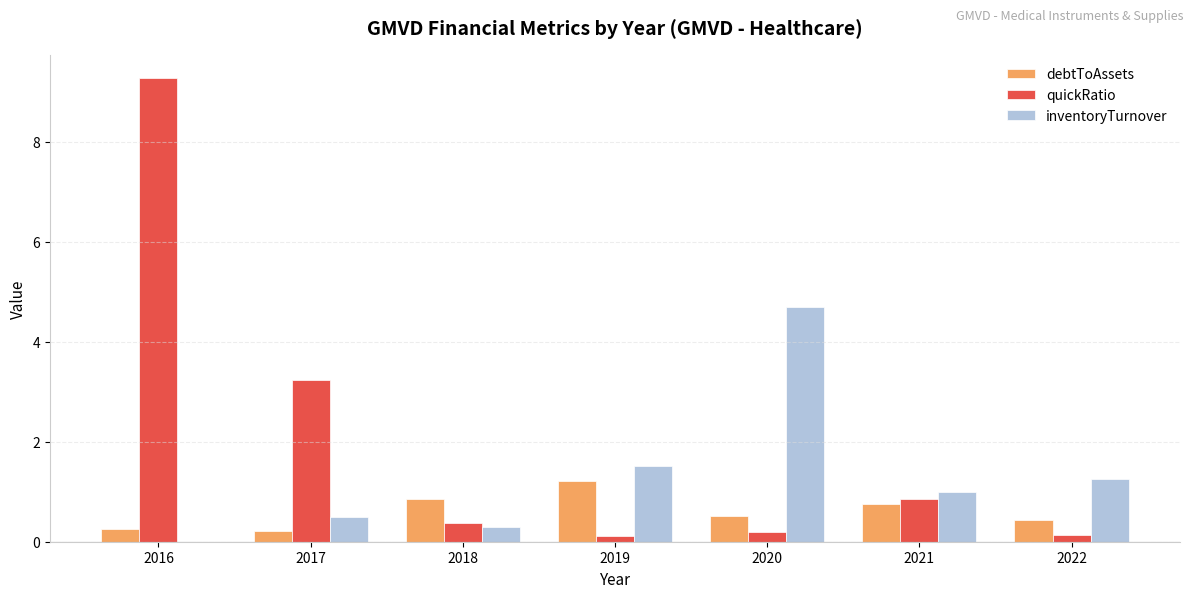

True or false: inventoryTurnover has a value of 6.8 at 2020.

False